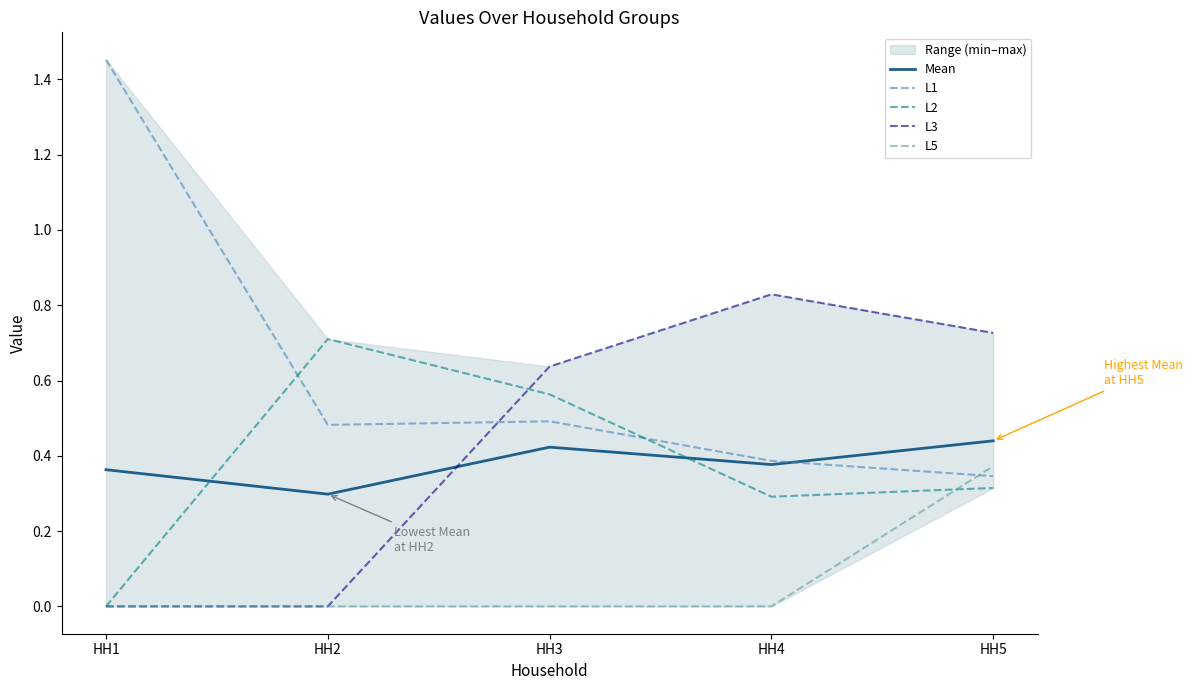

True or false: L3 and L5 intersect in this chart.

False